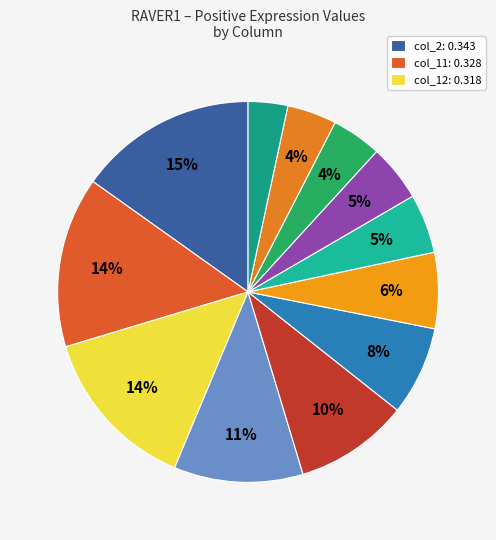

Which slice is the largest?

col_2